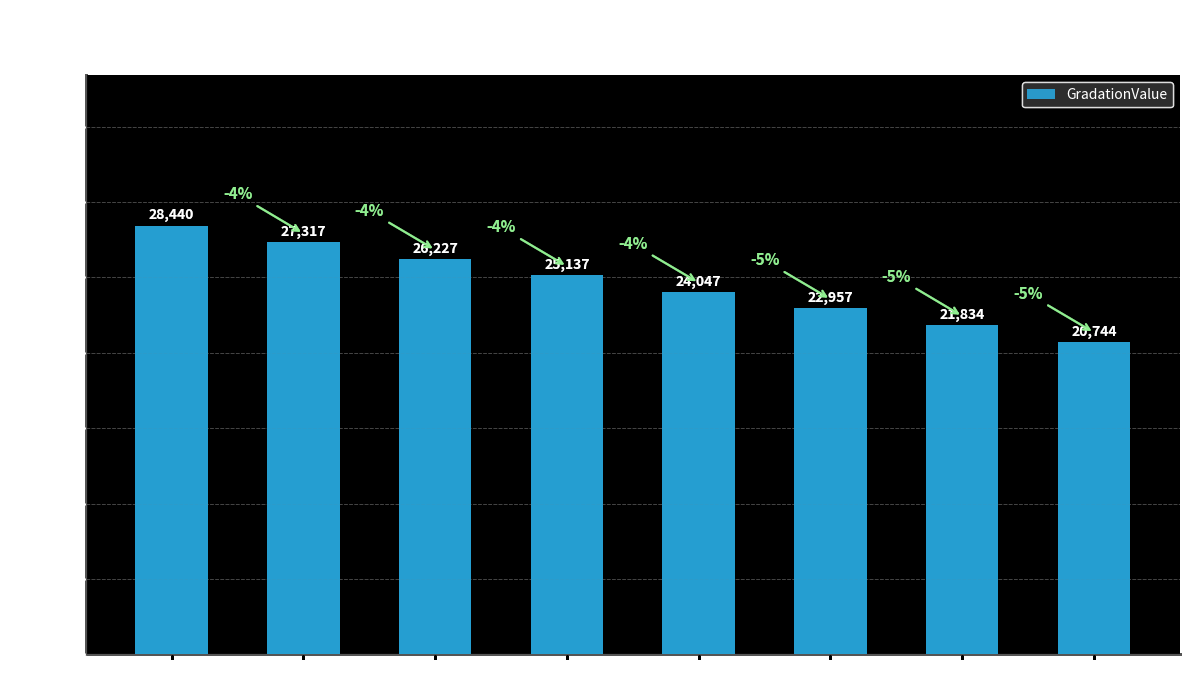

The chart shows a value of 38189 at Index 1. True or false?

False